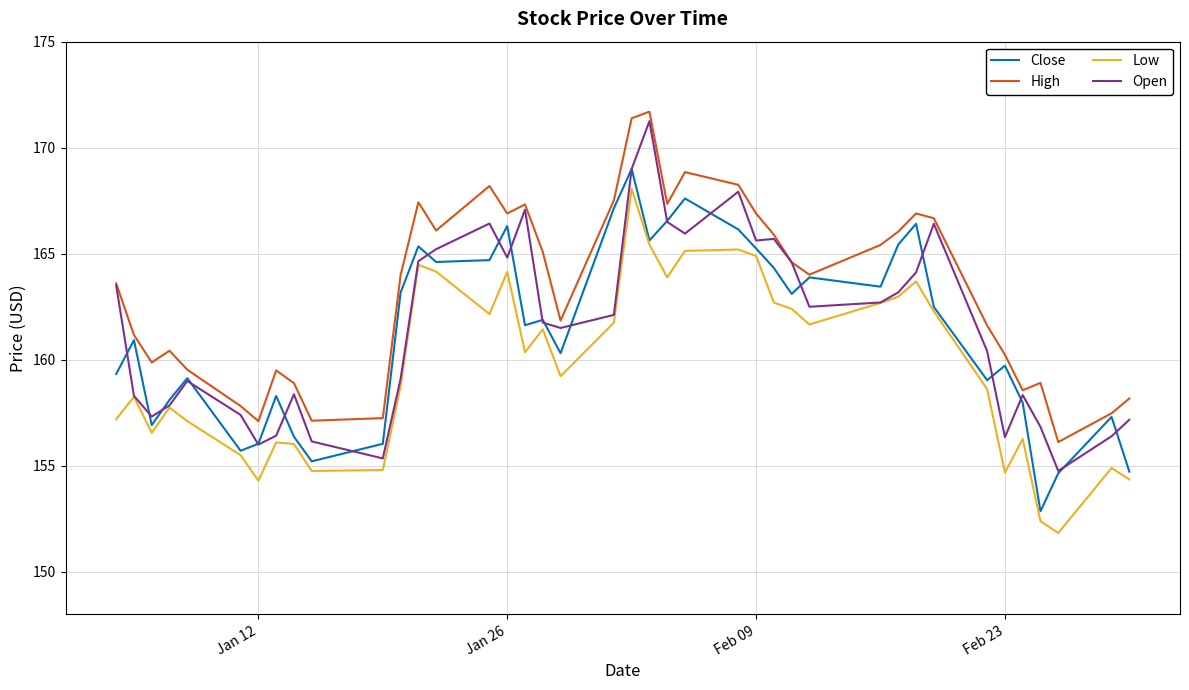

What are all the series names shown in the legend?

Close, High, Low, Open